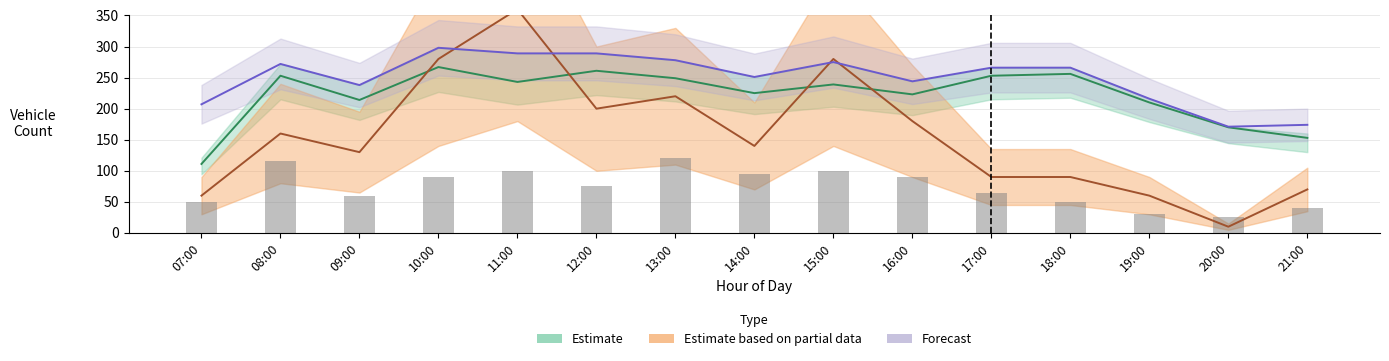

Does the chart contain stacked bars?

No